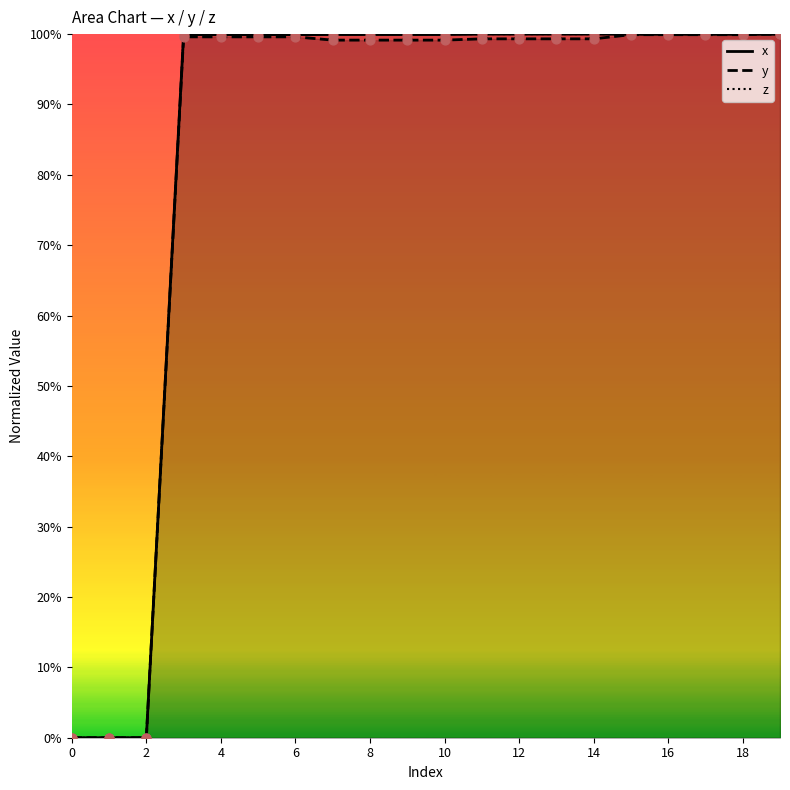

Is the value of x at 15 greater than the value of z at 17?

No